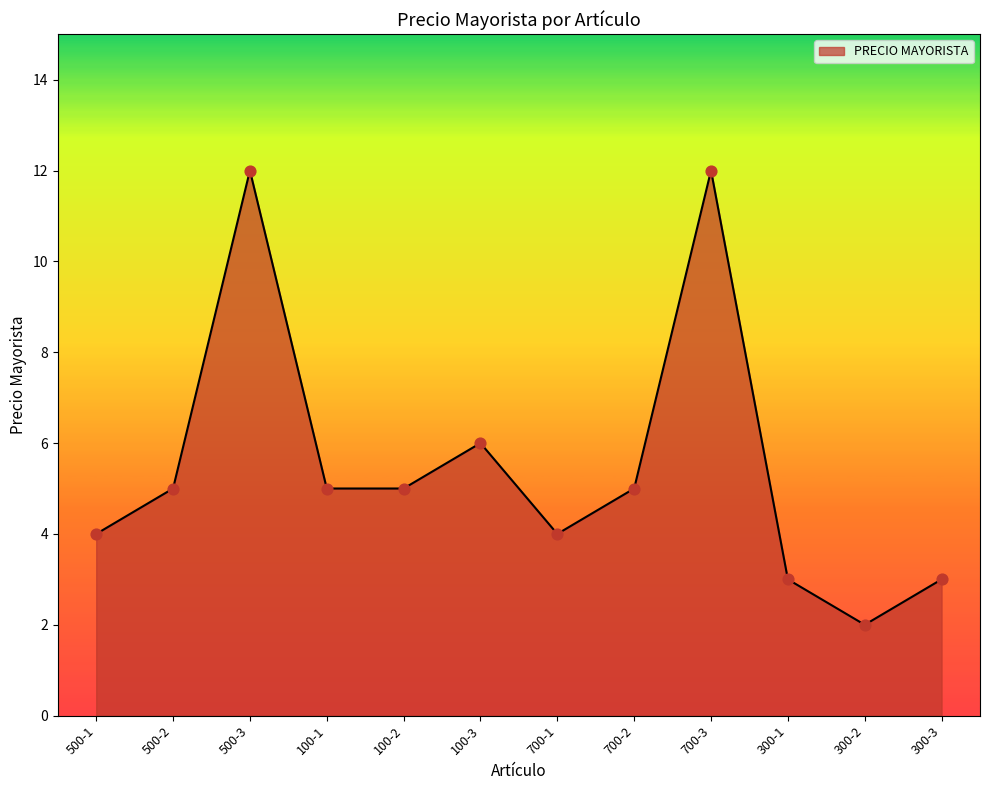

Which has a higher value, 300-3 or 300-2?

300-3